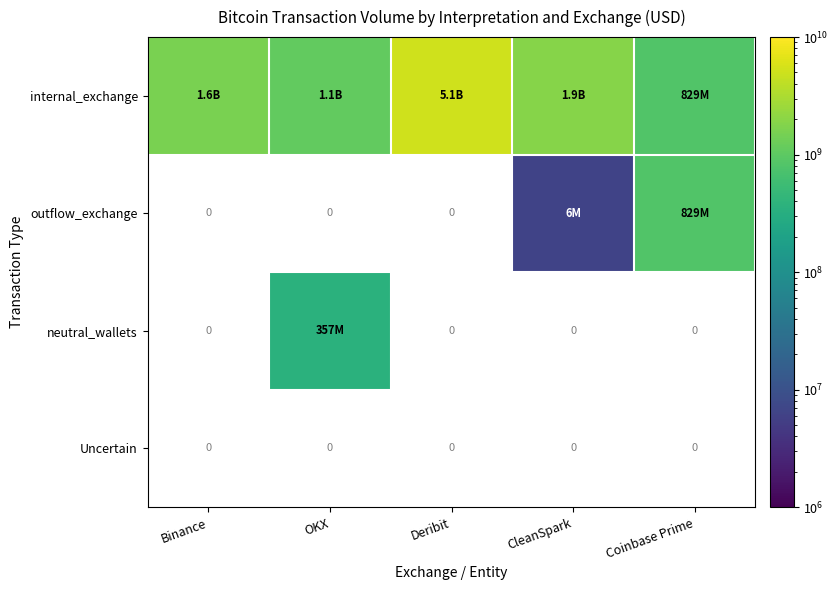

Count the number of data series in this chart.

4